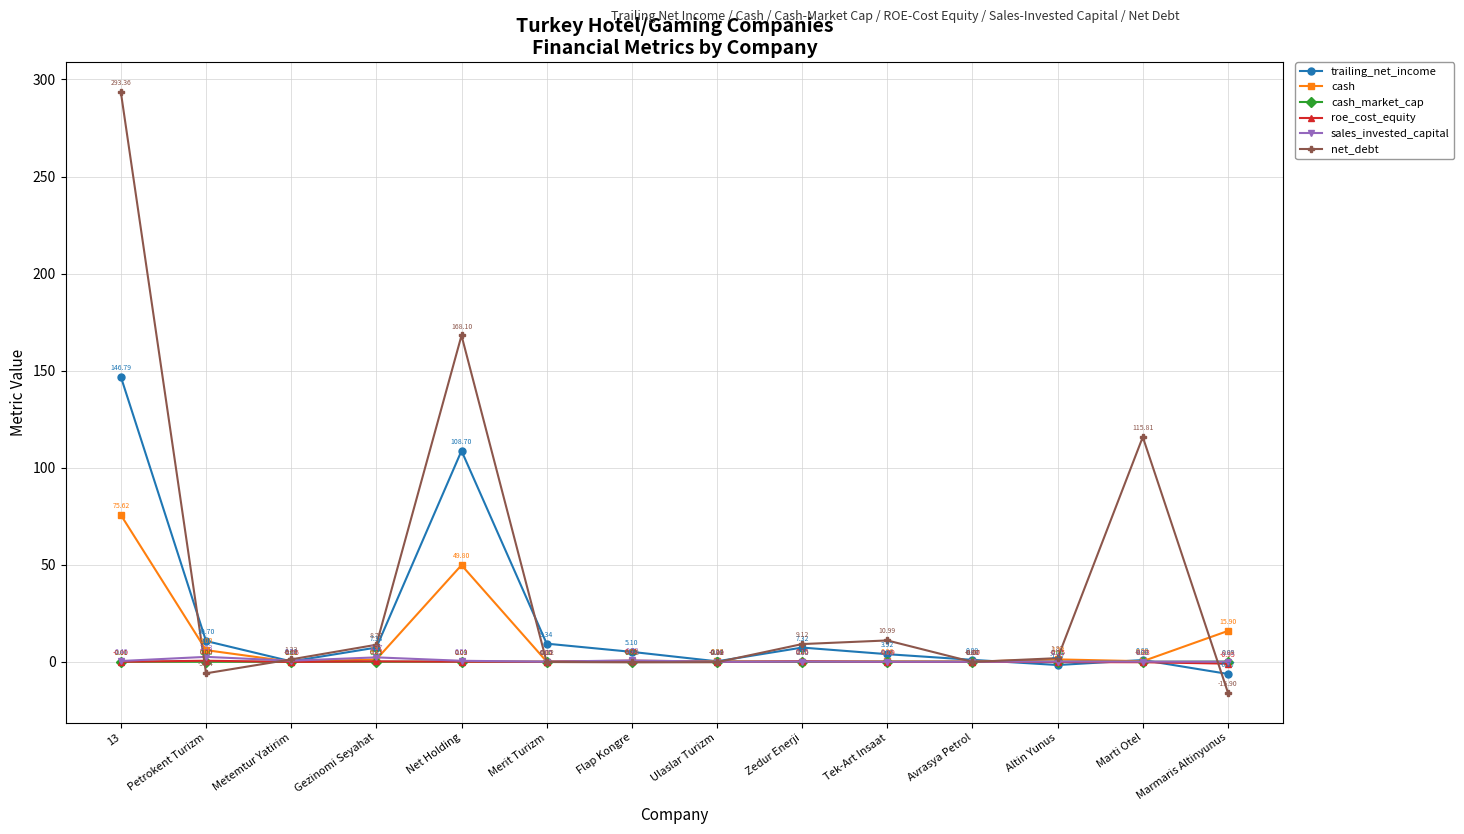

How many distinct data groups are displayed?

6